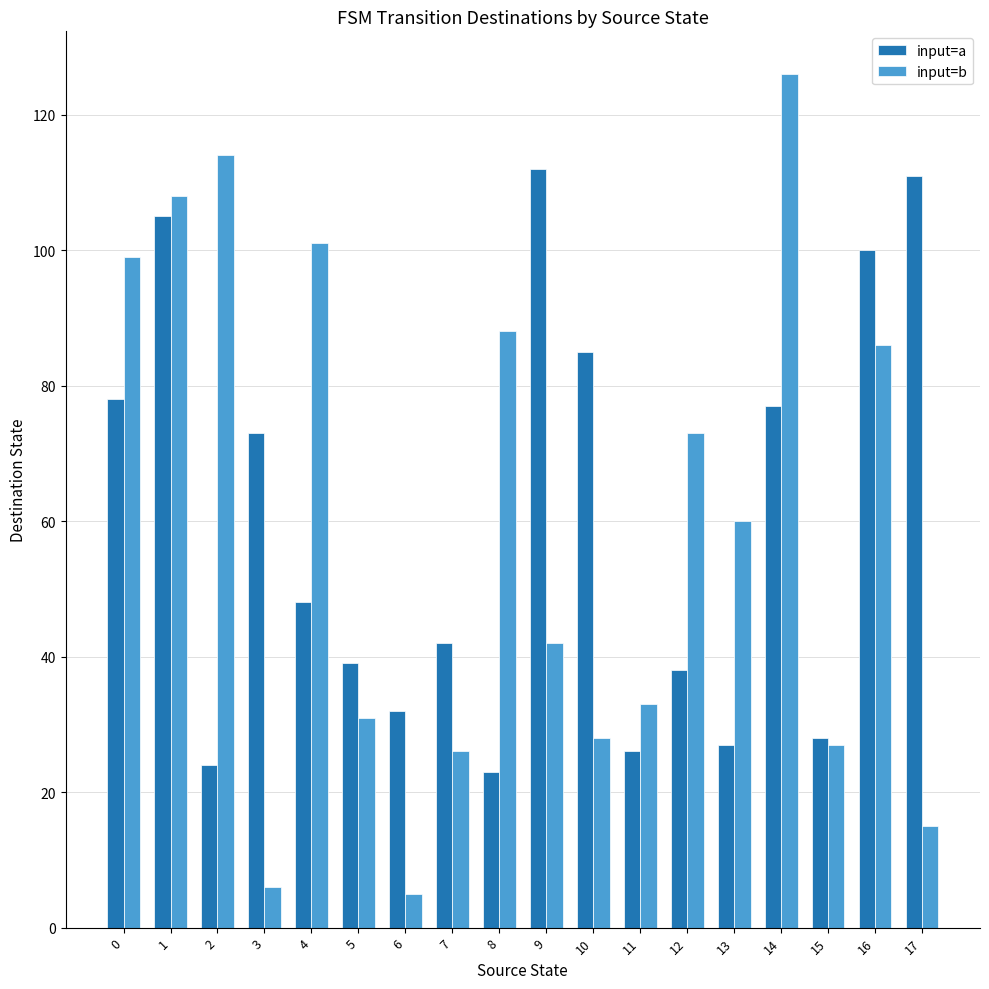

Where is input=a nearest to the value 67?

3